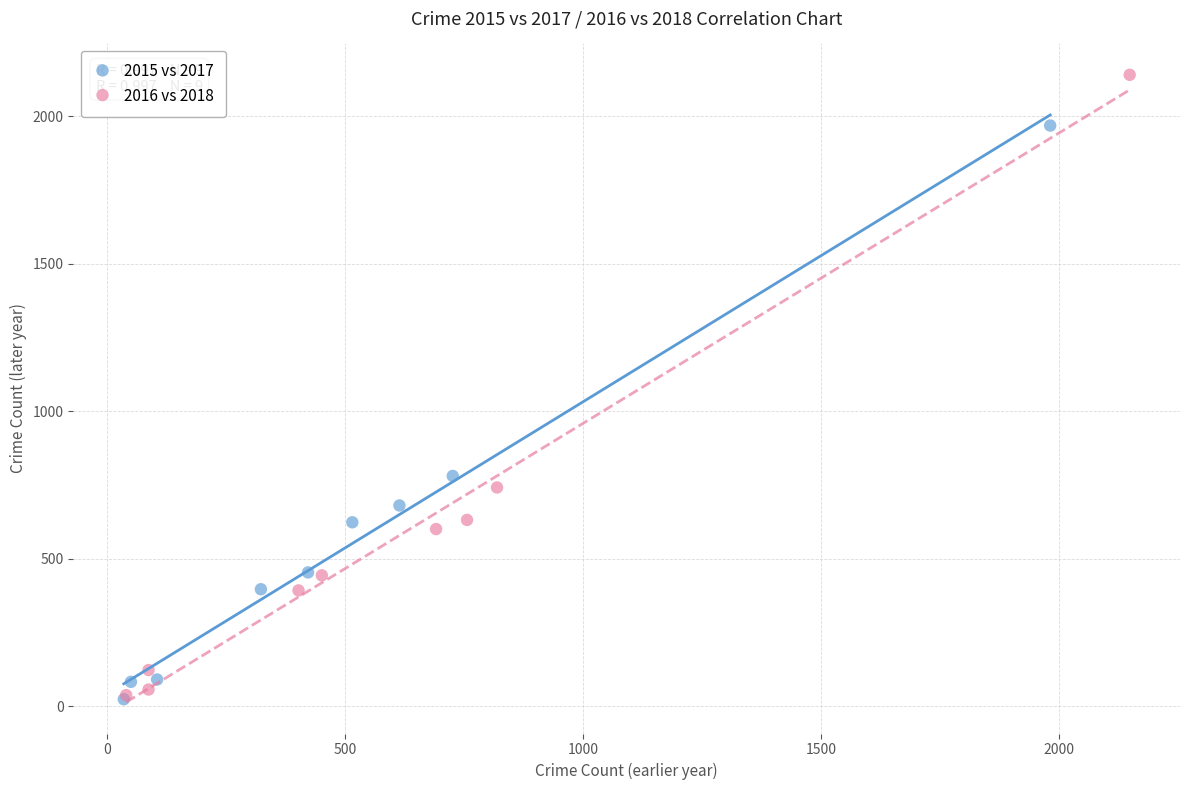

Which series has the widest spread of Y values?

2016 vs 2018